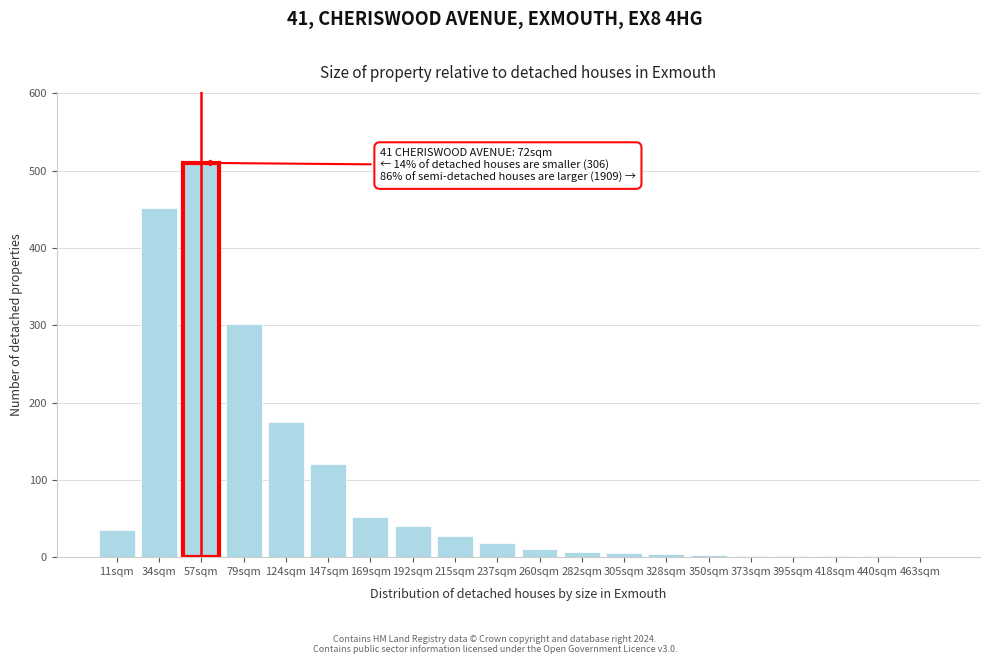

Which has a higher value, 79sqm or 215sqm?

79sqm